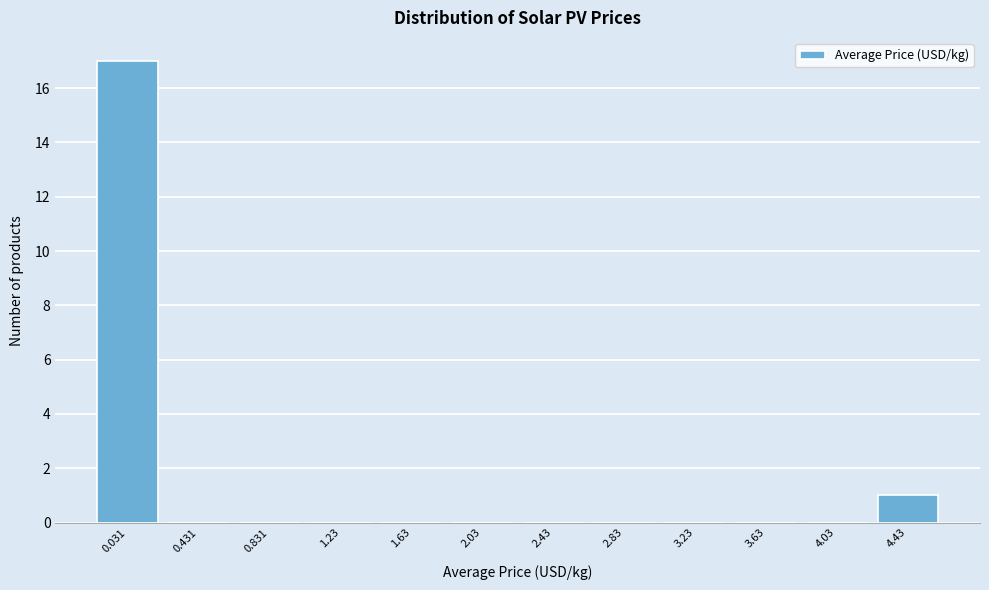

Reading left to right, extract all data points from this chart.

0.031=17	0.431=0	0.831=0	1.23=0	1.63=0	2.03=0	2.43=0	2.83=0	3.23=0	3.63=0	4.03=0	4.43=1